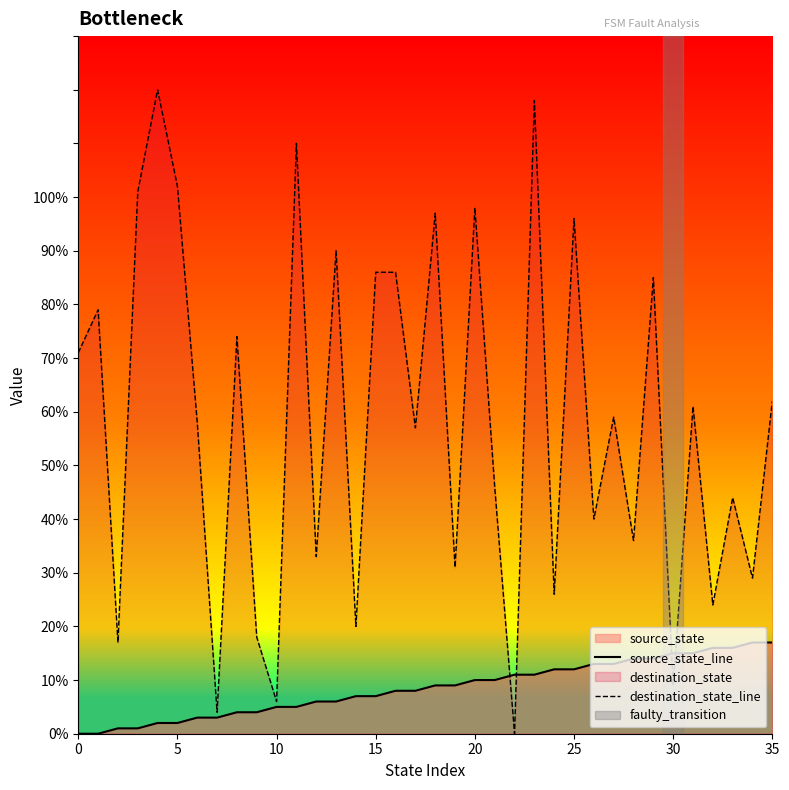

What is the label of the 33rd point from the left?

32